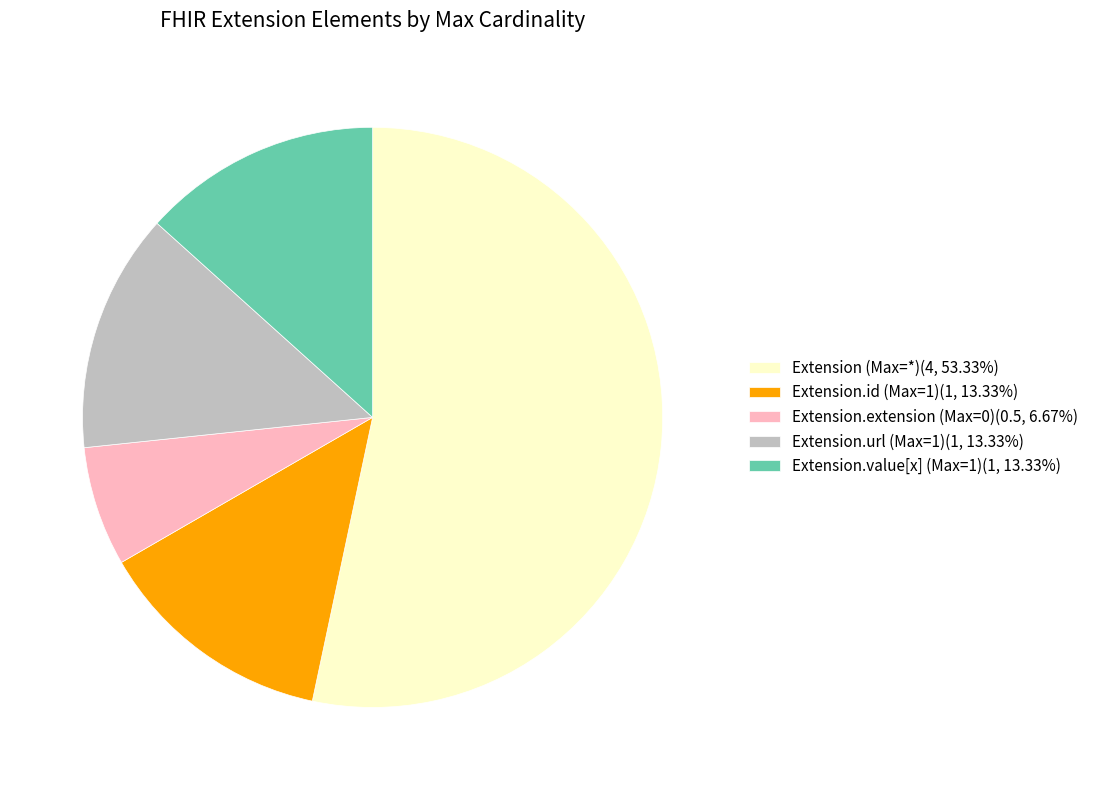

Is there any slice that represents more than half of the pie?

Yes